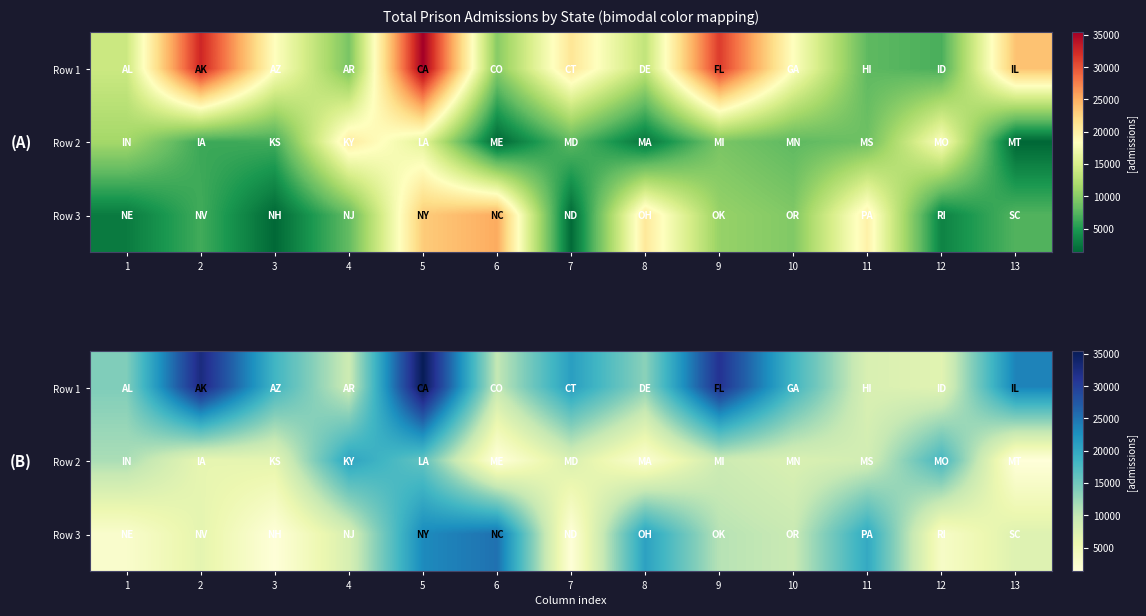

At which label is Row 2 closest to 10832?

1